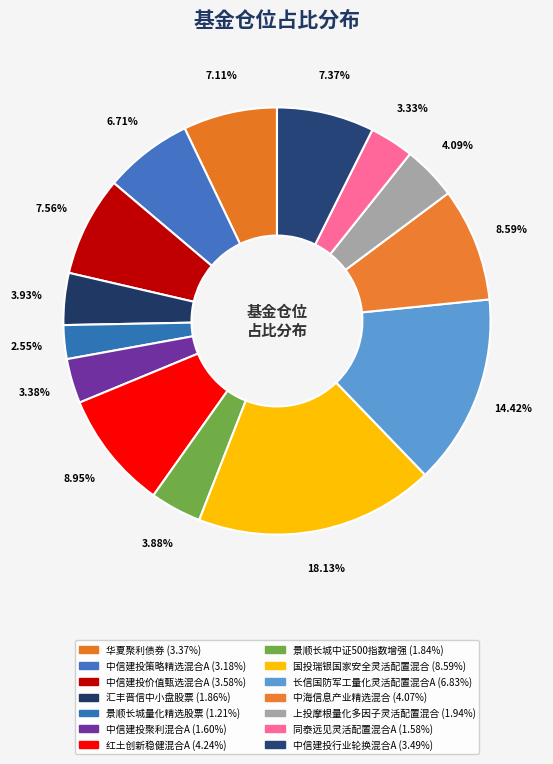

To the nearest percent, what is the combined percentage of 中海信息产业精选混合 and 汇丰晋信中小盘股票?

13%